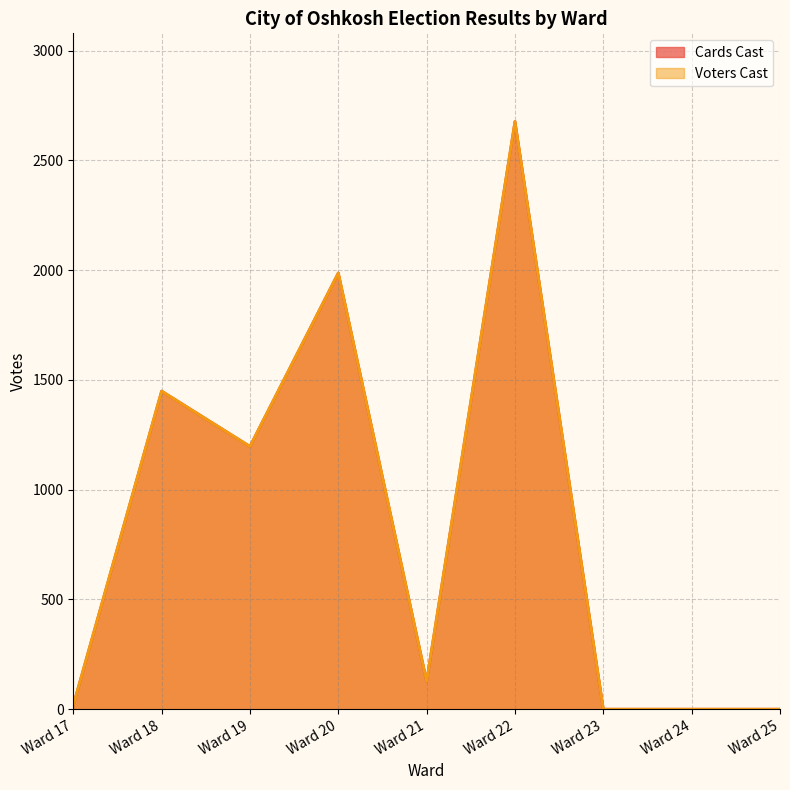

Does the chart have visible grid lines?

Yes